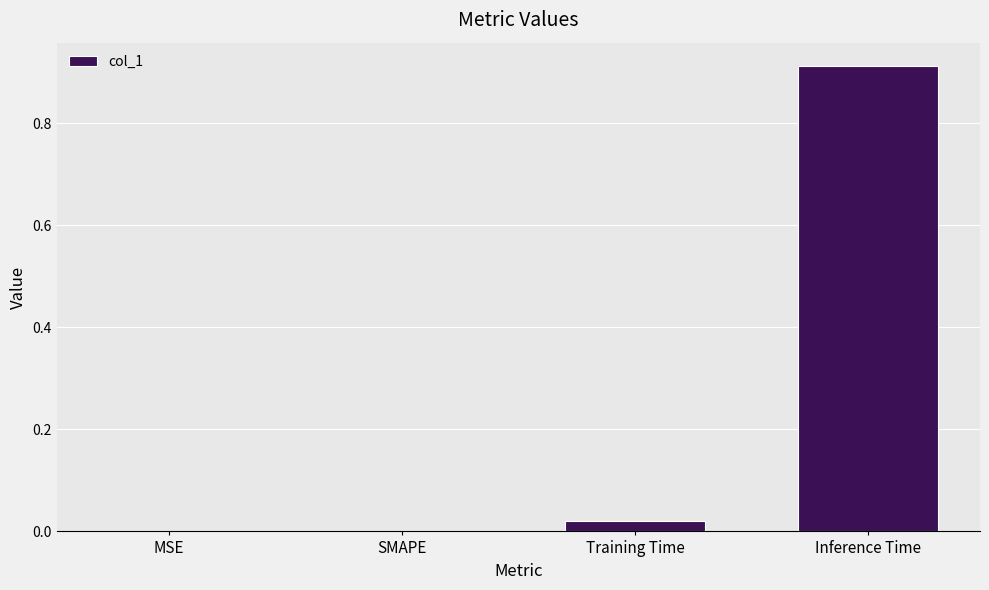

How many distinct data groups are displayed?

1